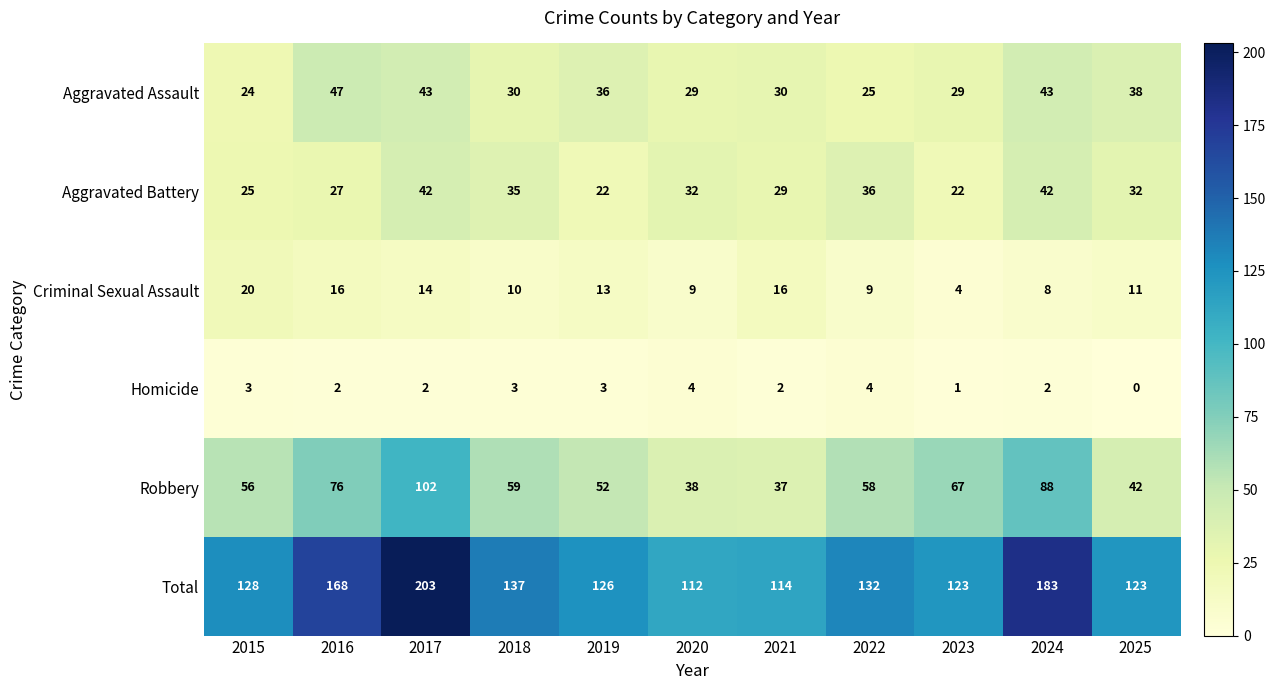

At which category is the sum across all series the highest?

2017